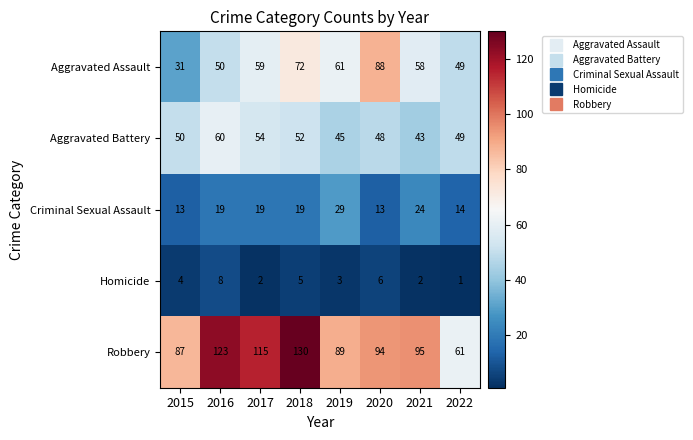

How many data points does each series have?

8